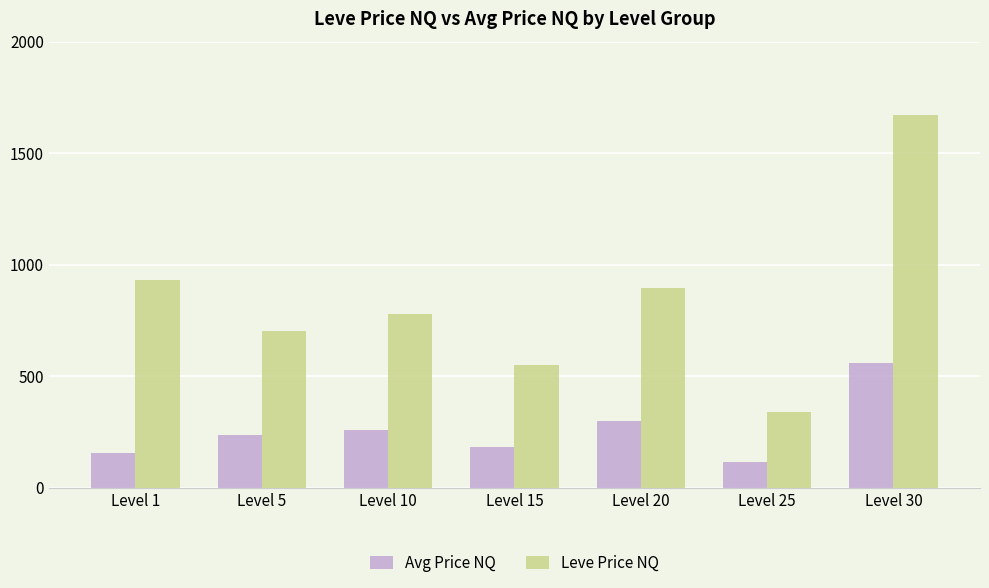

How many data points does each series have?

7